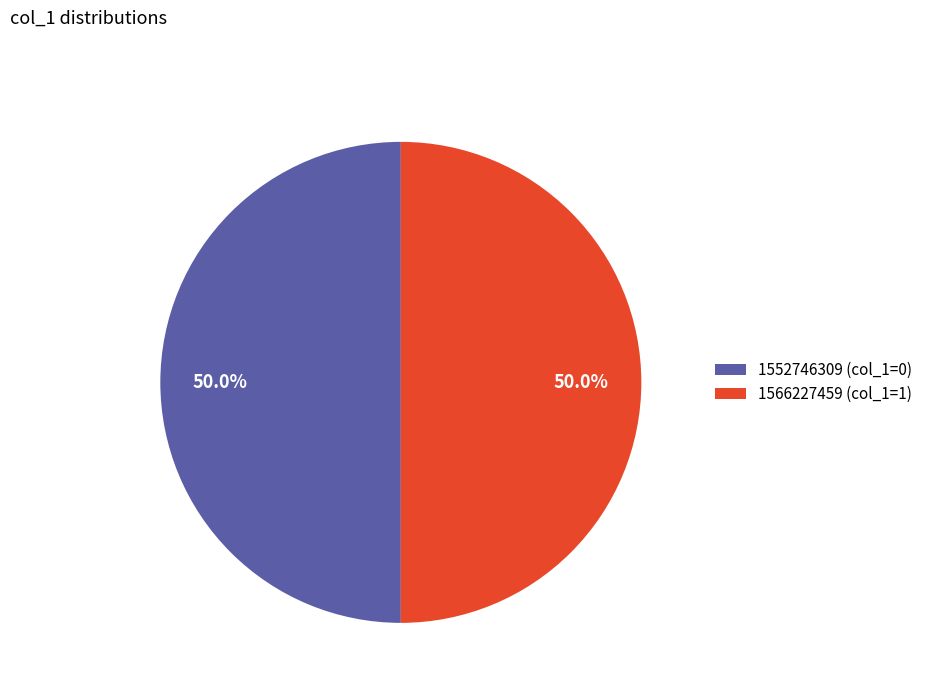

To the nearest percent, what is the difference between the largest and smallest slice percentages?

0%